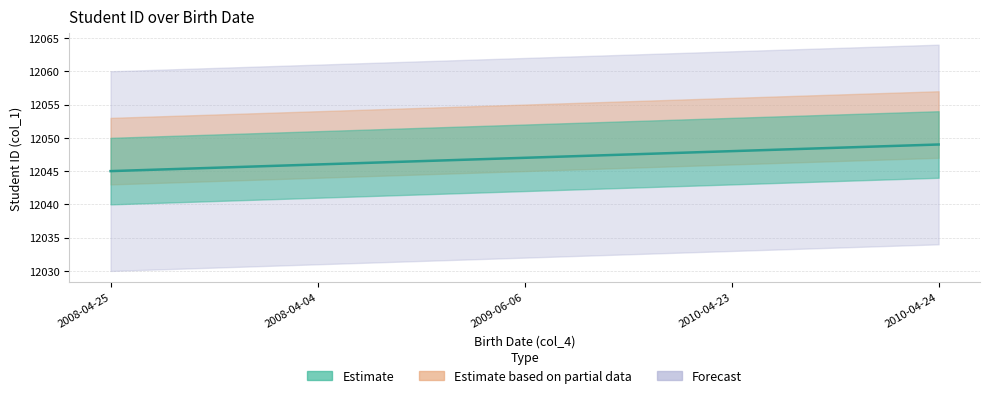

What is the value of the 1st point from the left?

12045